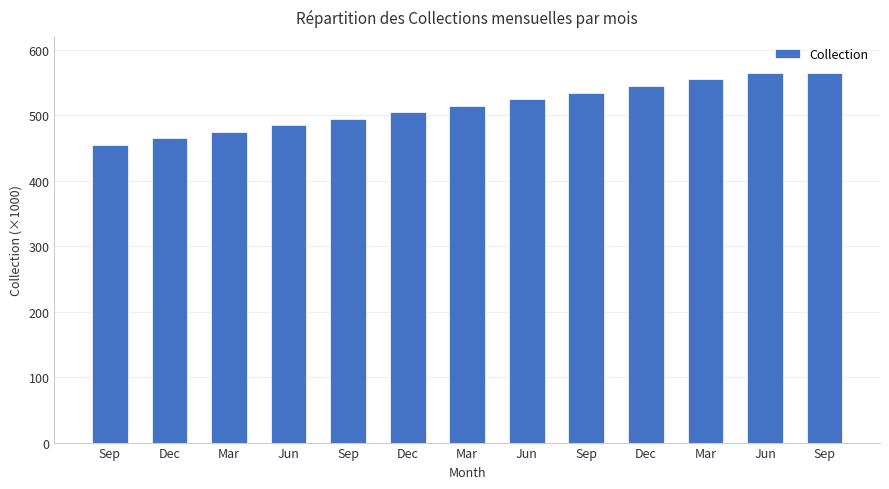

Does the chart contain any negative values?

No